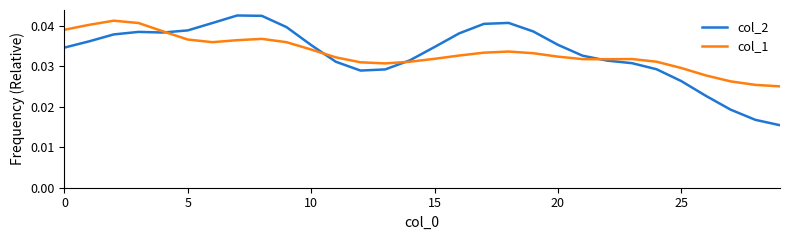

Which series has the largest range (max minus min)?

col_2